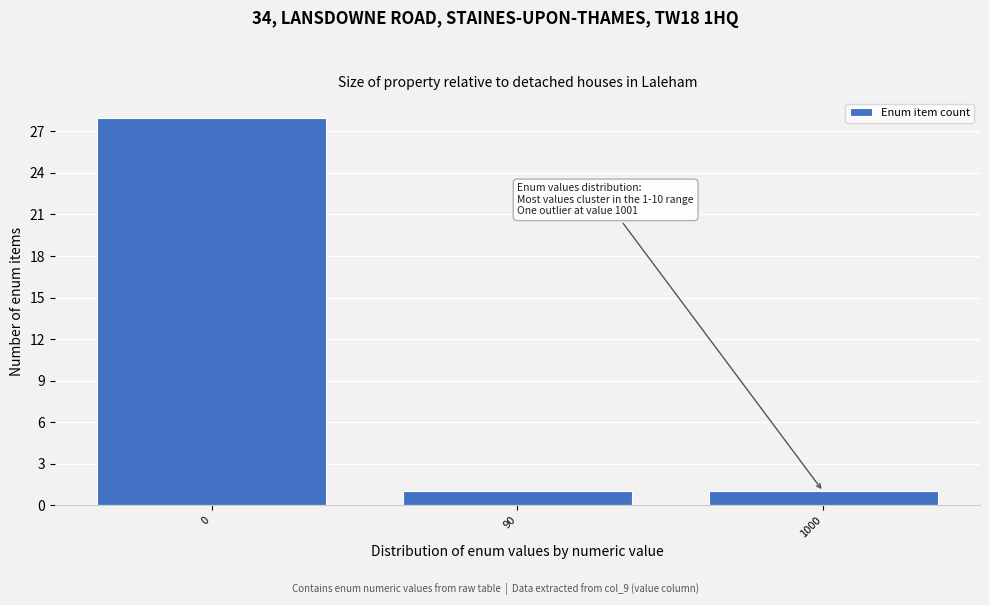

Reading left to right, list all the values displayed in this chart.

0=28	90=1	1000=1